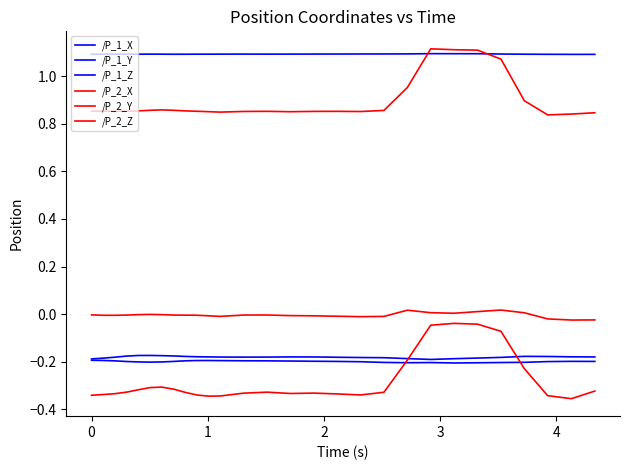

True or false: /P_1_Z and /P_2_Z cross at least once.

False